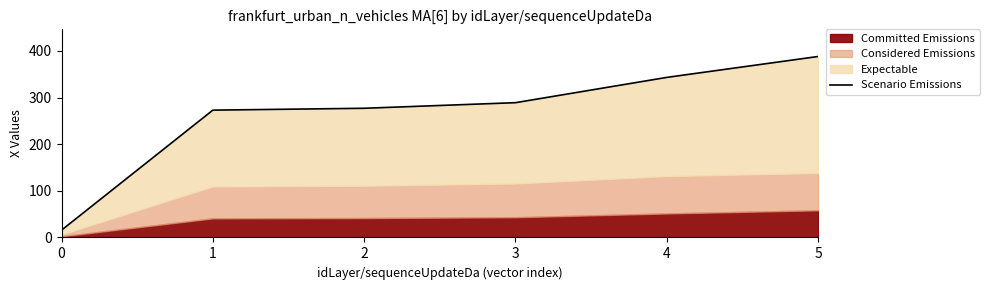

Which category has the highest value across all series?

5